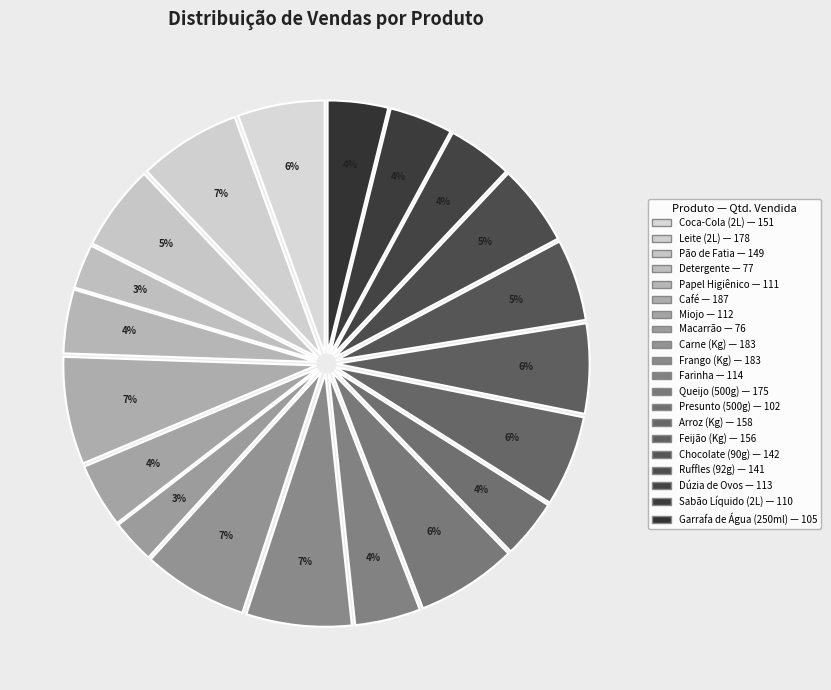

Does Coca-Cola (2L) represent more than half of the total?

No